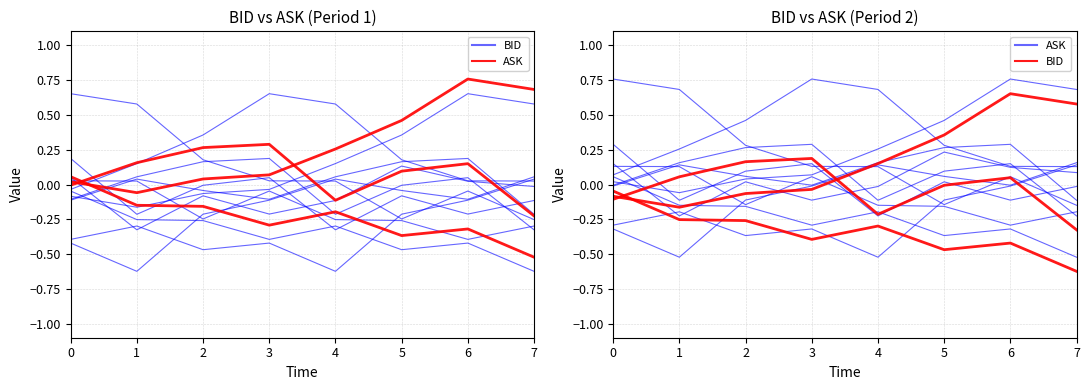

What is the approximate value of BID at 4?

0.2